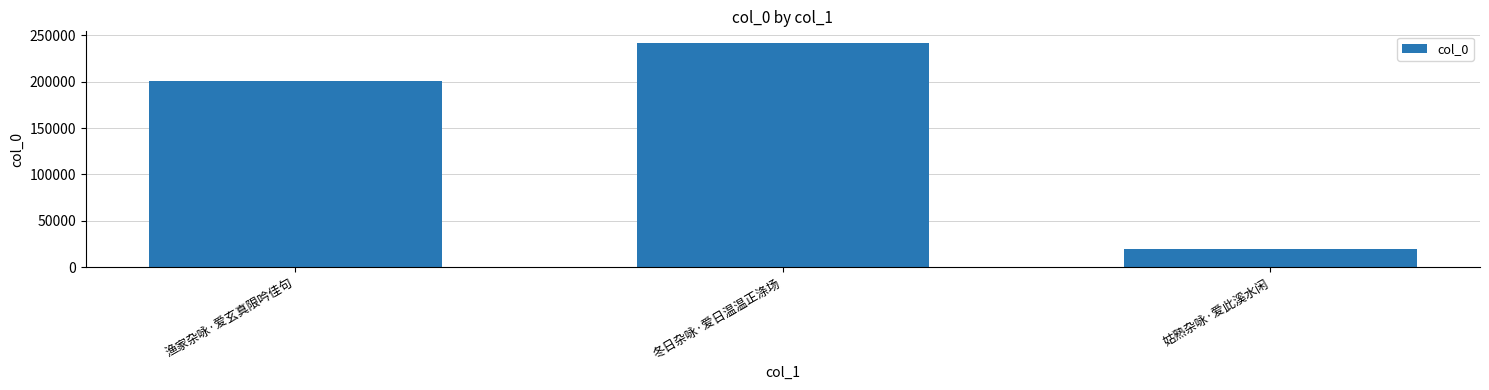

What is the minimum value shown in the chart?

20154